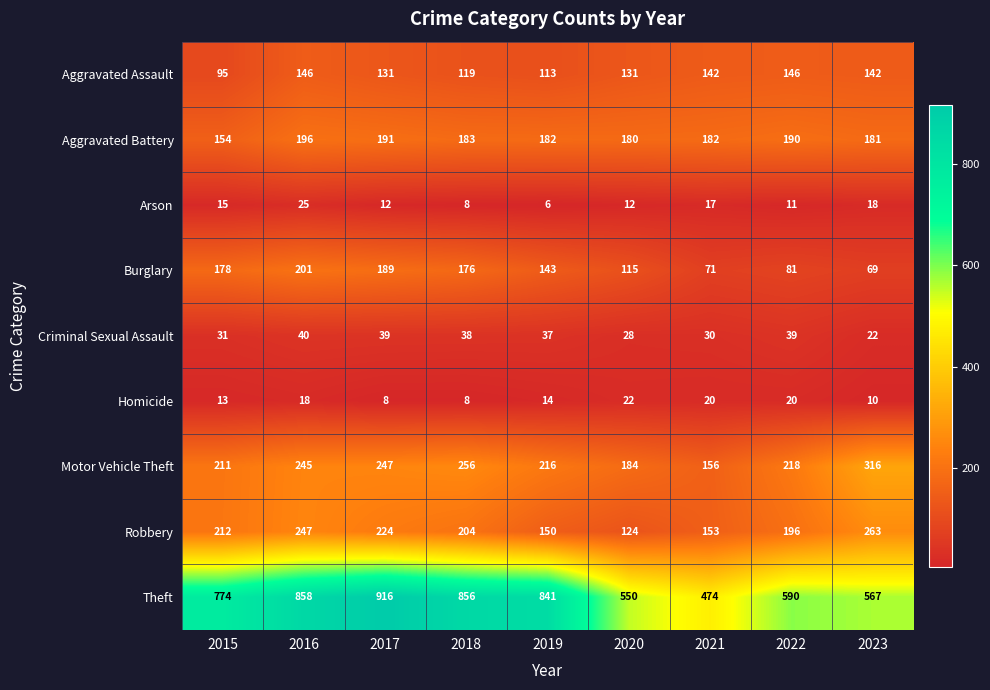

At which label is Burglary closest to 135?

2019